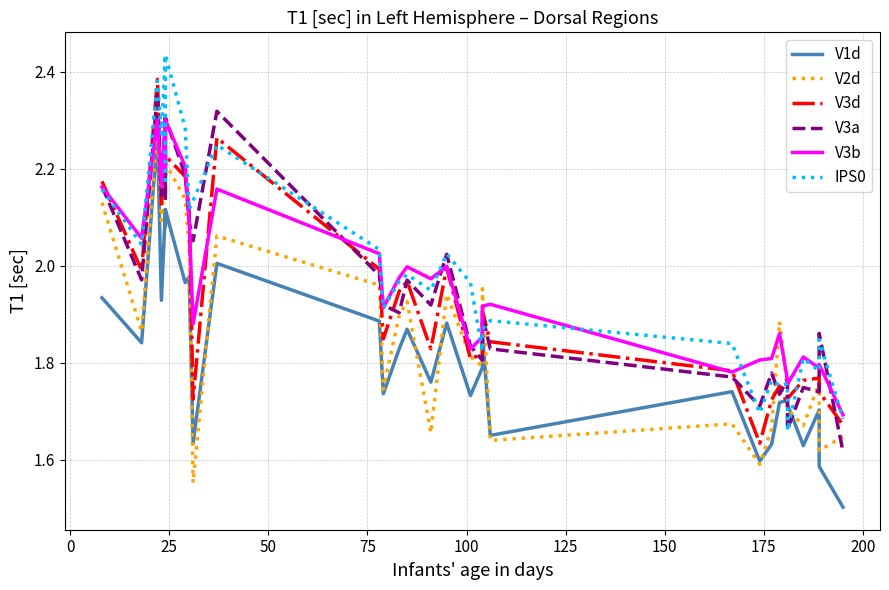

Does the chart display data point markers on the line(s)?

No